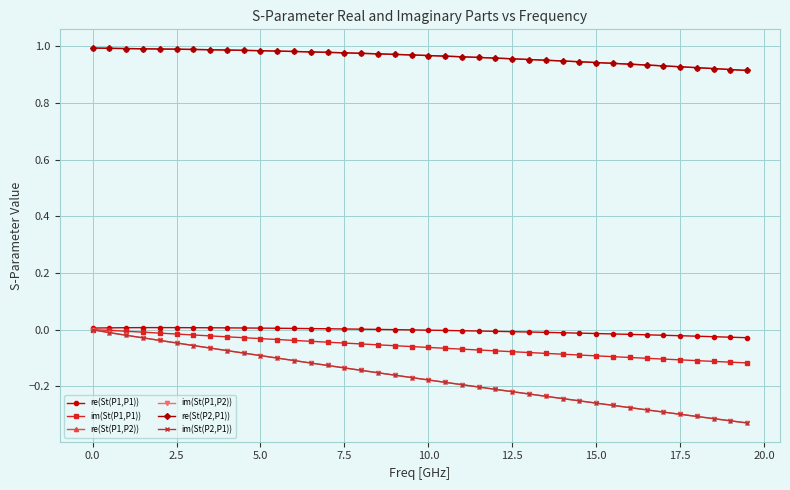

True or false: im(St(P1,P1)) and re(St(P2,P1)) intersect in this chart.

False